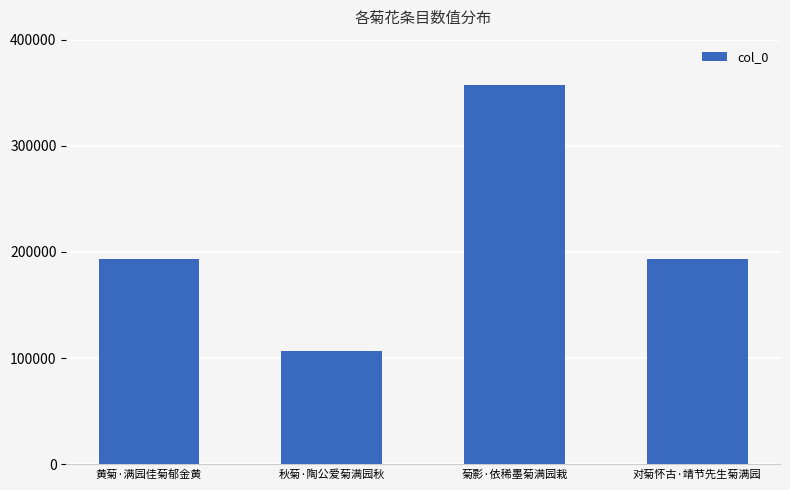

What is the maximum value shown in the chart?

357538